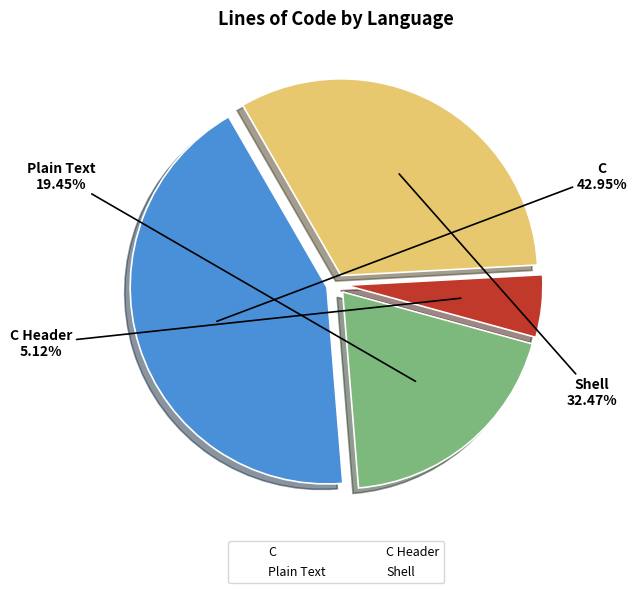

What percentage is the C Header slice, to the nearest percent?

5%